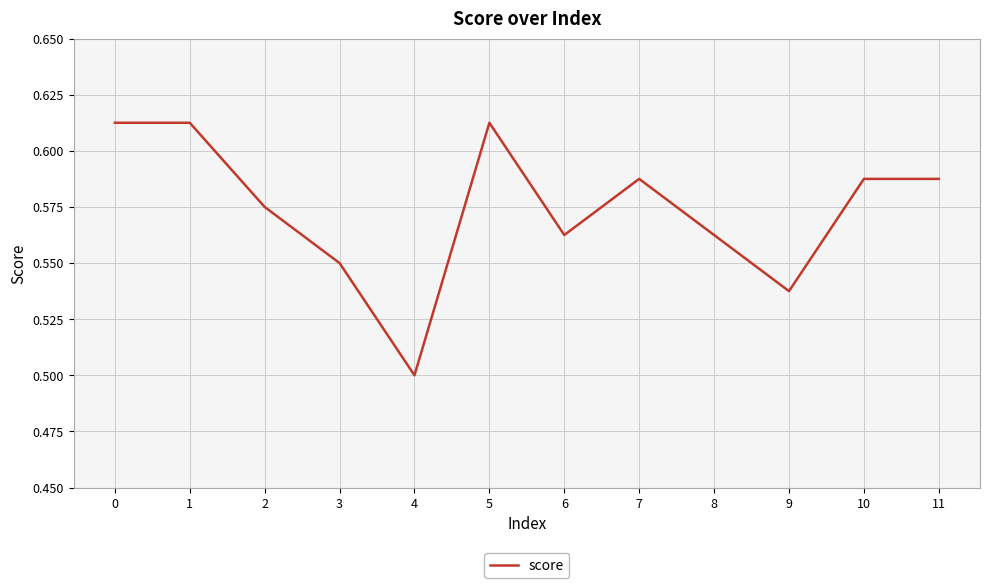

Which has a higher value, 11 or 9?

11